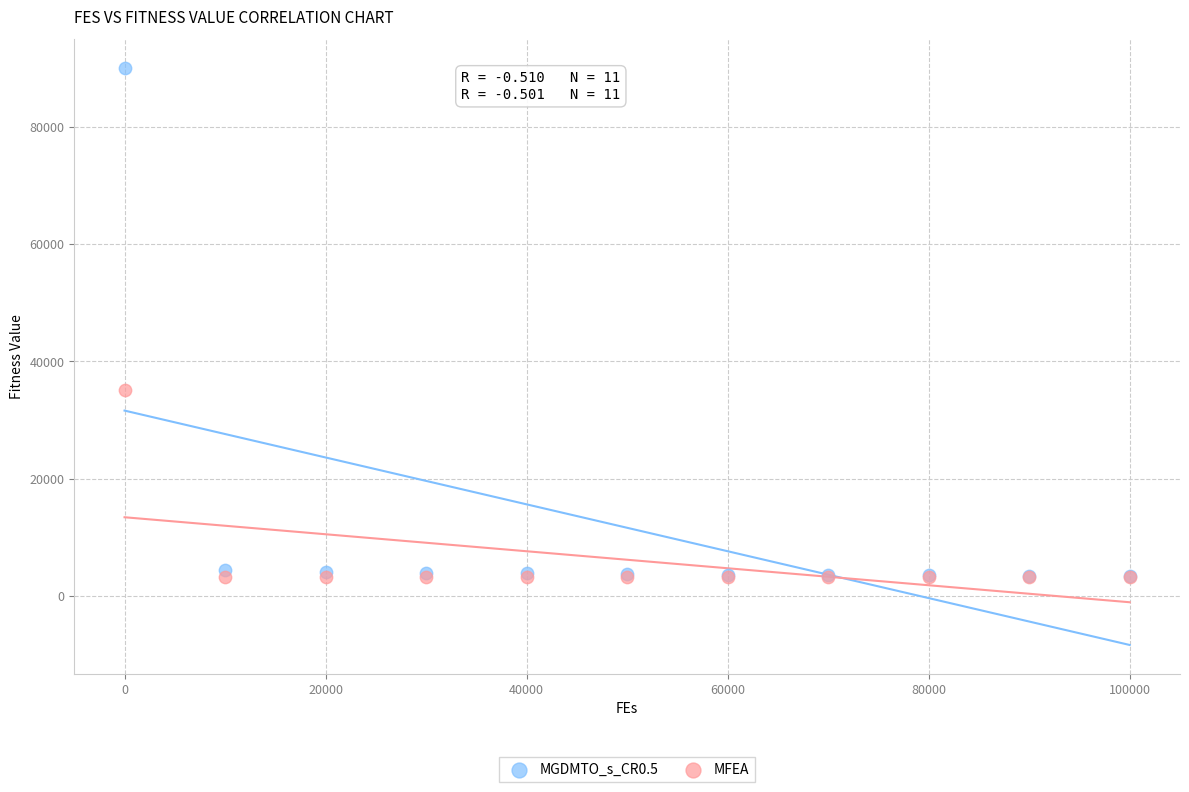

Across all series, what Y value is closest to 46618?

35108.4